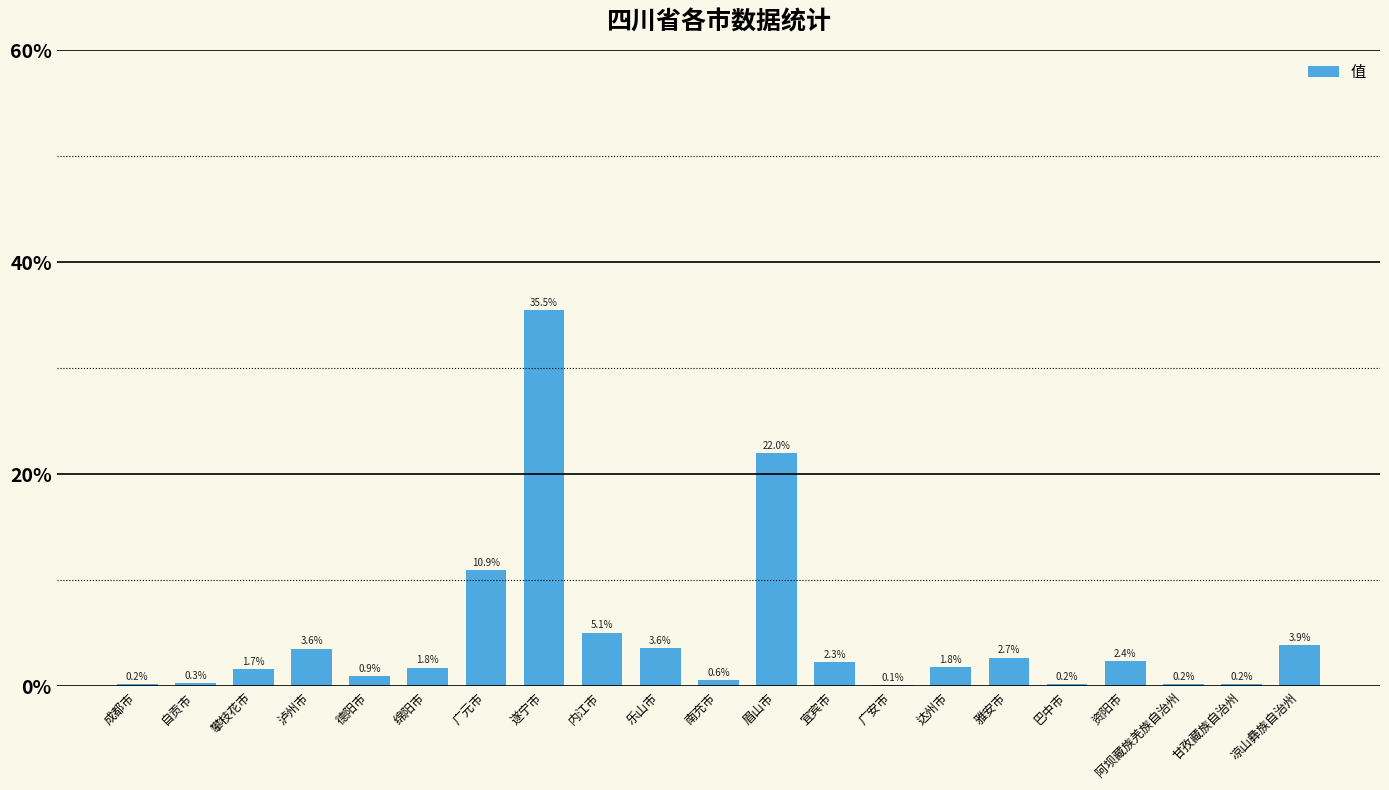

List the labels in order of value, largest first.

遂宁市, 眉山市, 广元市, 内江市, 凉山彝族自治州, 乐山市, 泸州市, 雅安市, 资阳市, 宜宾市, 达州市, 绵阳市, 攀枝花市, 德阳市, 南充市, 自贡市, 巴中市, 阿坝藏族羌族自治州, 甘孜藏族自治州, 成都市, 广安市